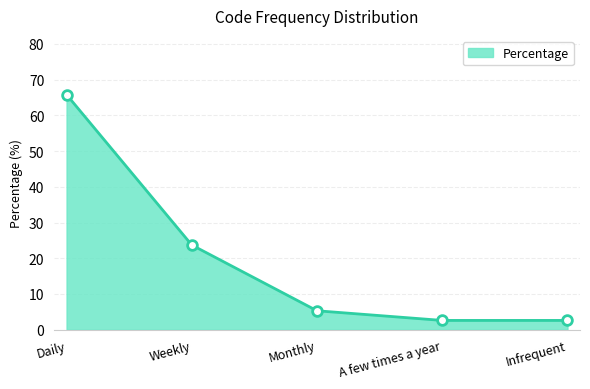

At which label does the data first exceed 5?

Daily